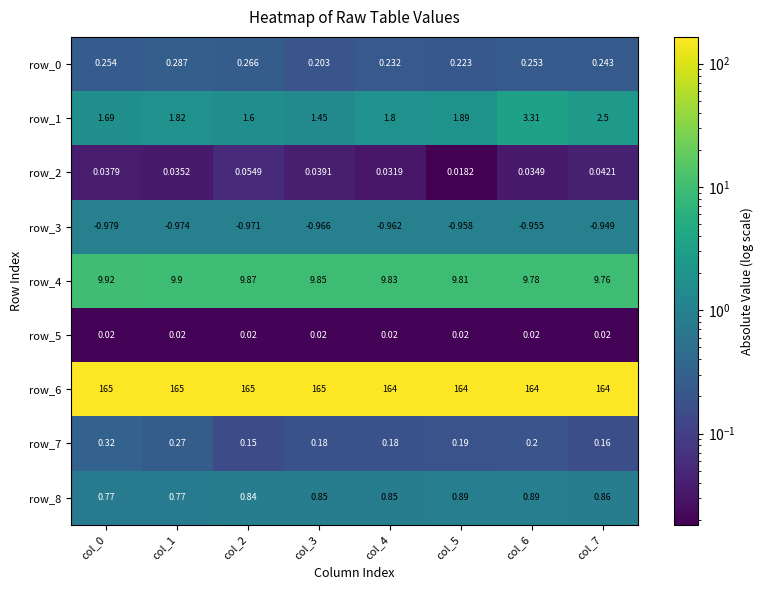

Is the value of row_3 at col_3 greater than the value of row_2 at col_7?

No